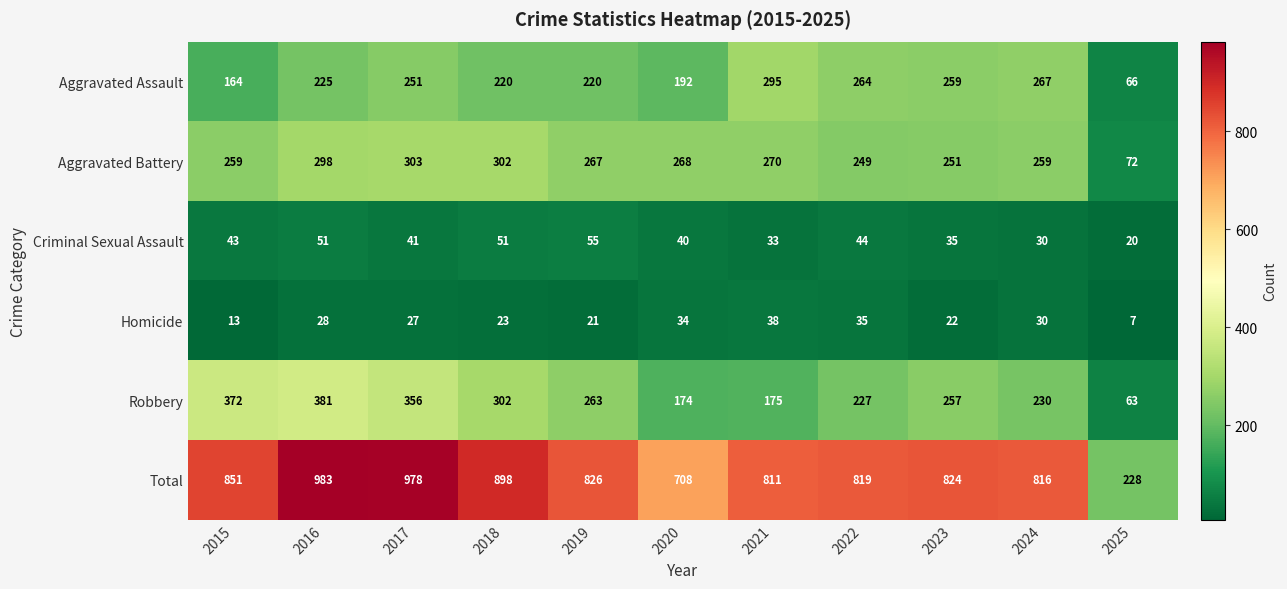

What is the spread (max minus min) of values at 2022?

784